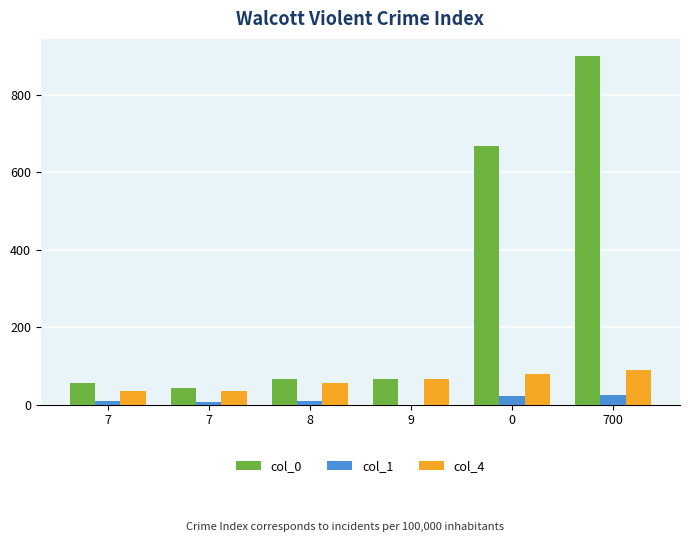

How many groups of bars are there?

6